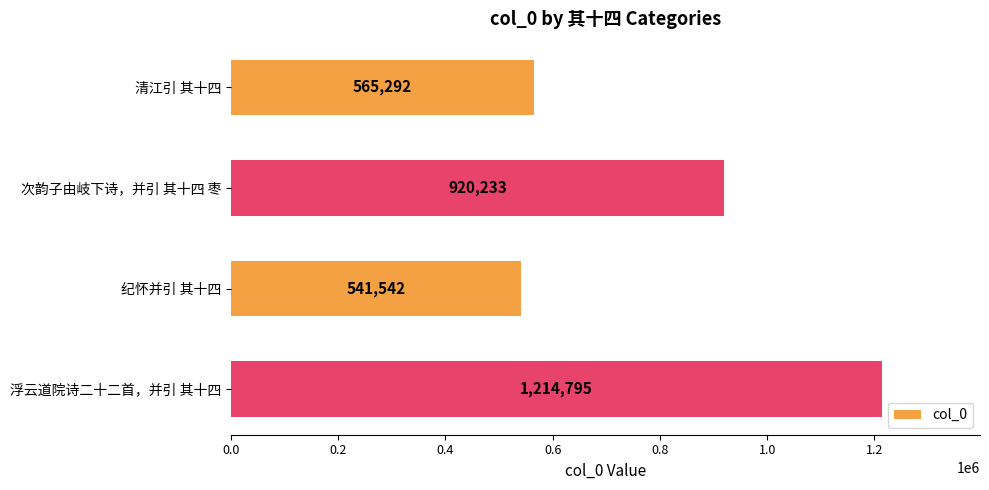

Count the number of categories in the chart.

4